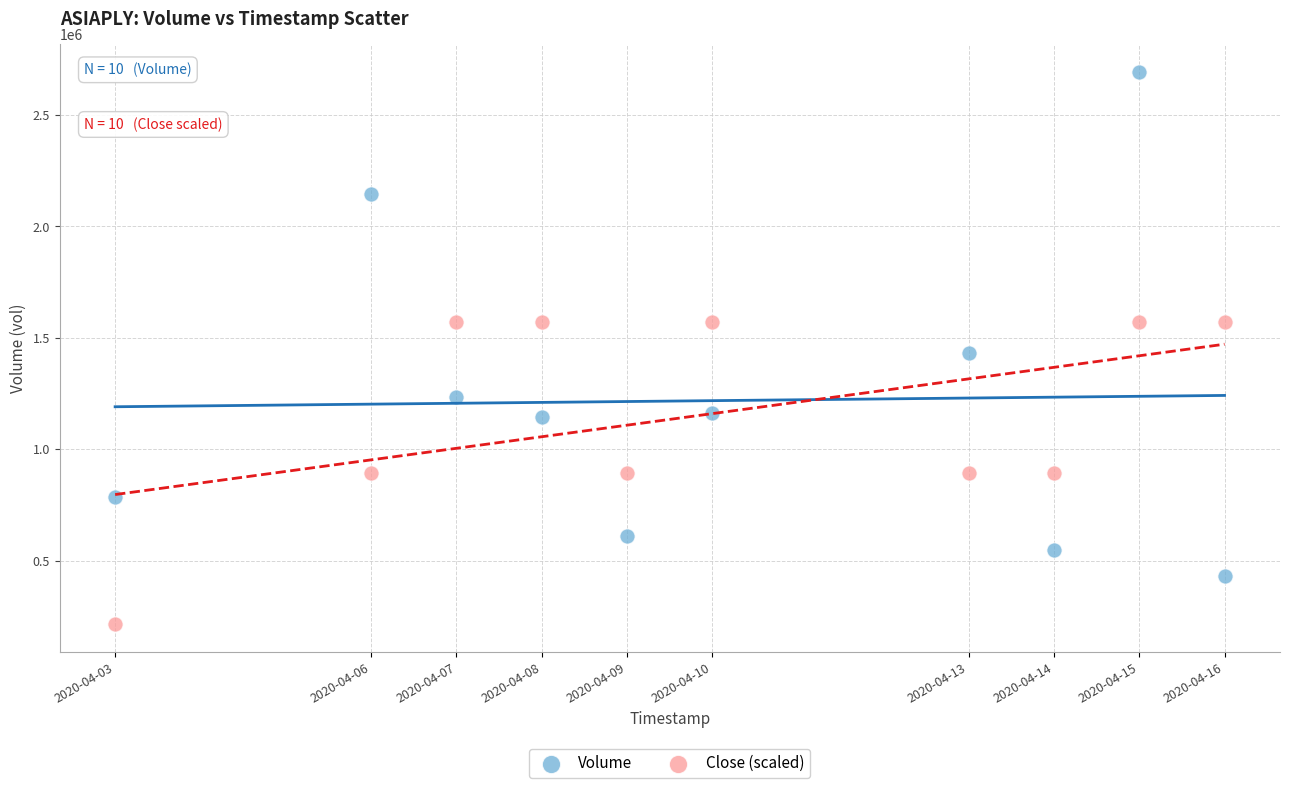

Which series has the largest Y range (max minus min)?

Volume